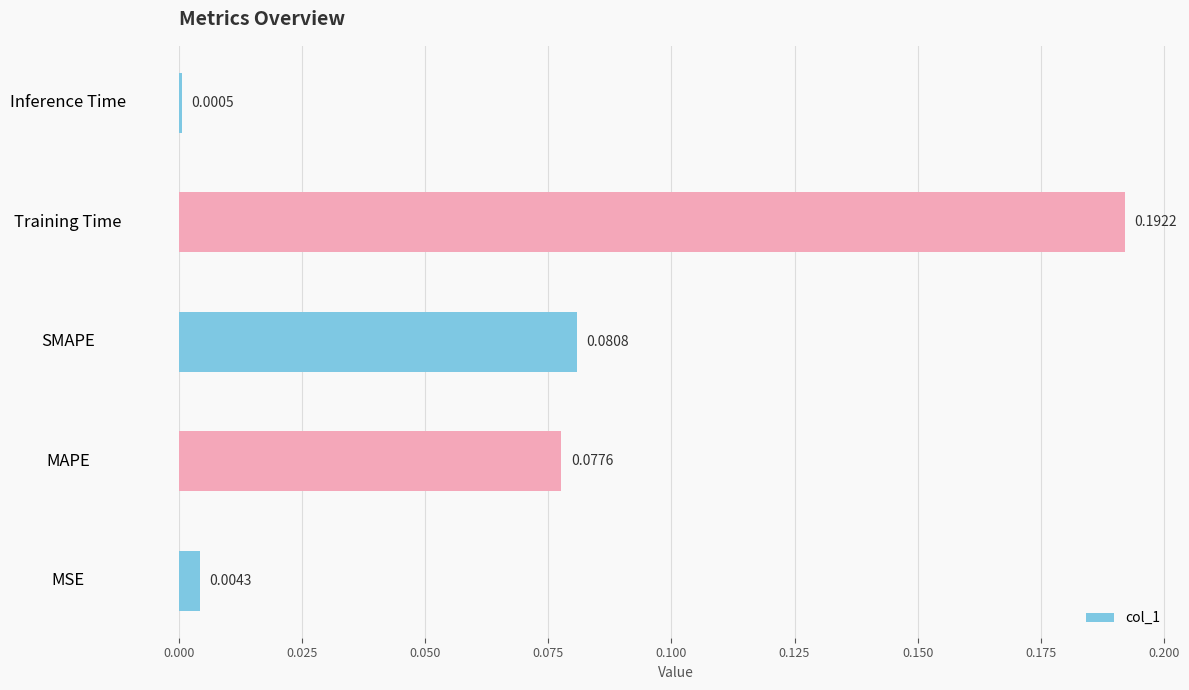

What is the sum of the values at SMAPE and Training Time?

0.3